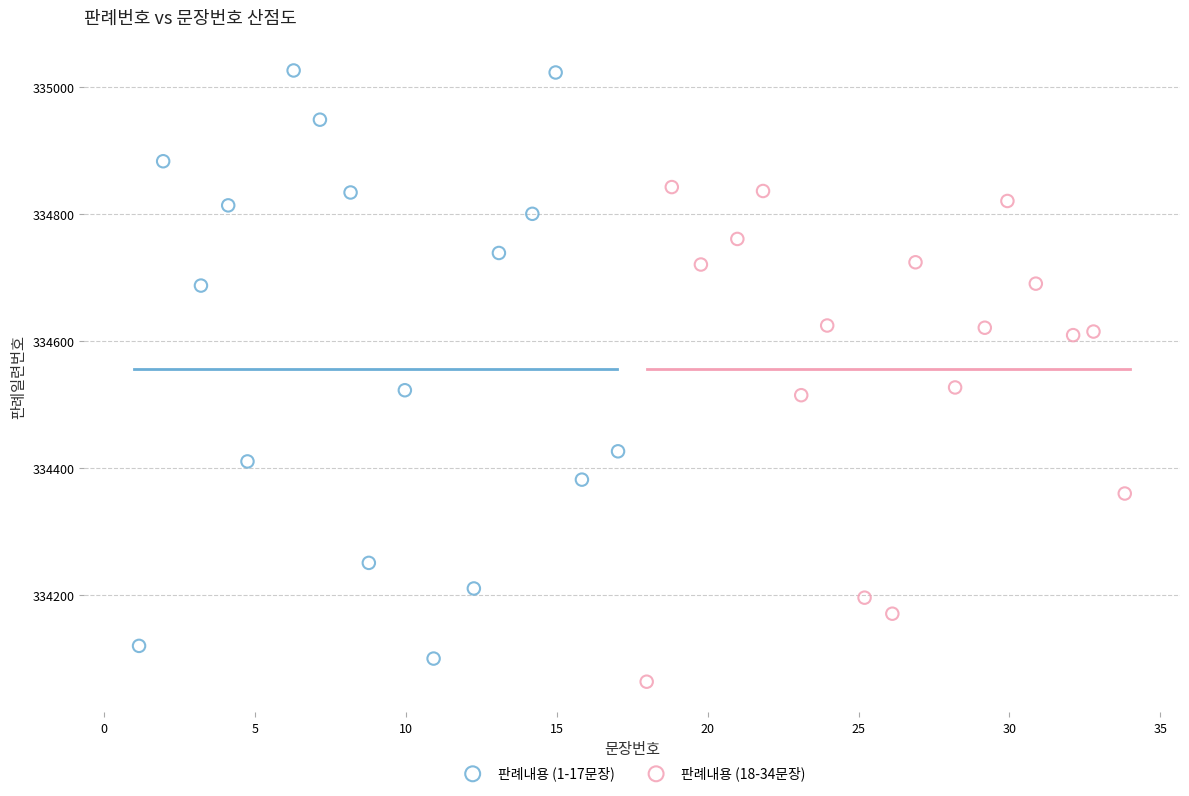

Which series has the widest spread of Y values?

판례내용 (1-17문장)